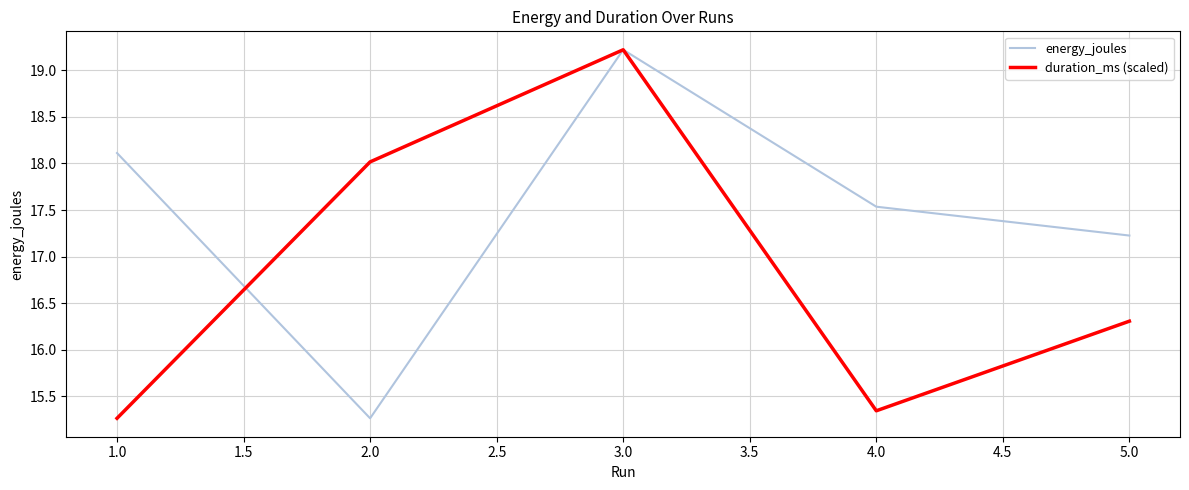

What is the sum of all energy_joules values?

87.4